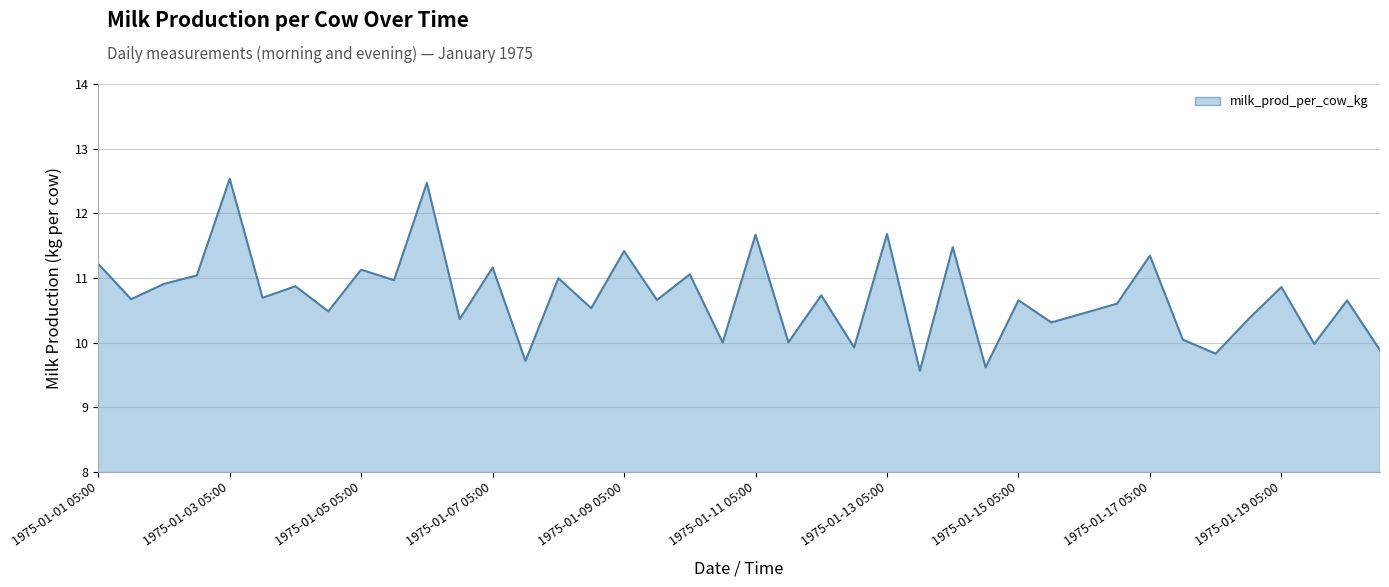

What is the minimum value shown in the chart?

9.6